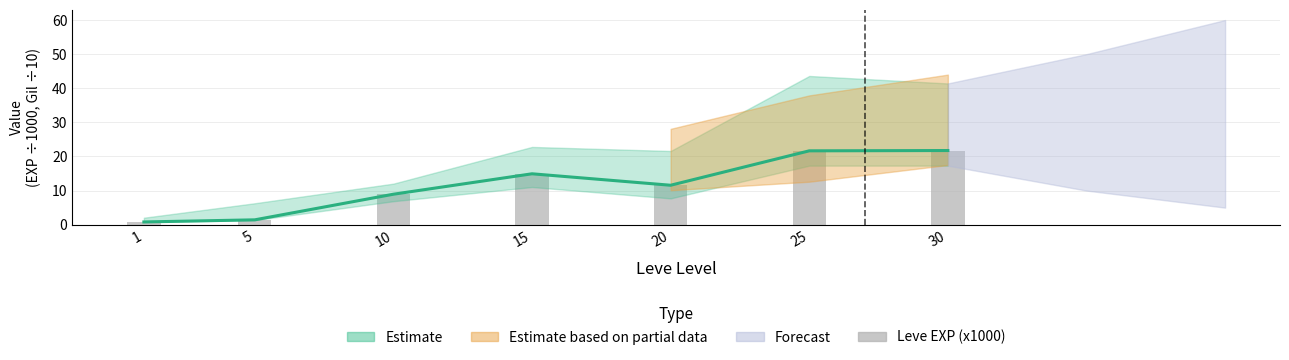

Which label corresponds to the largest value in the chart?

30